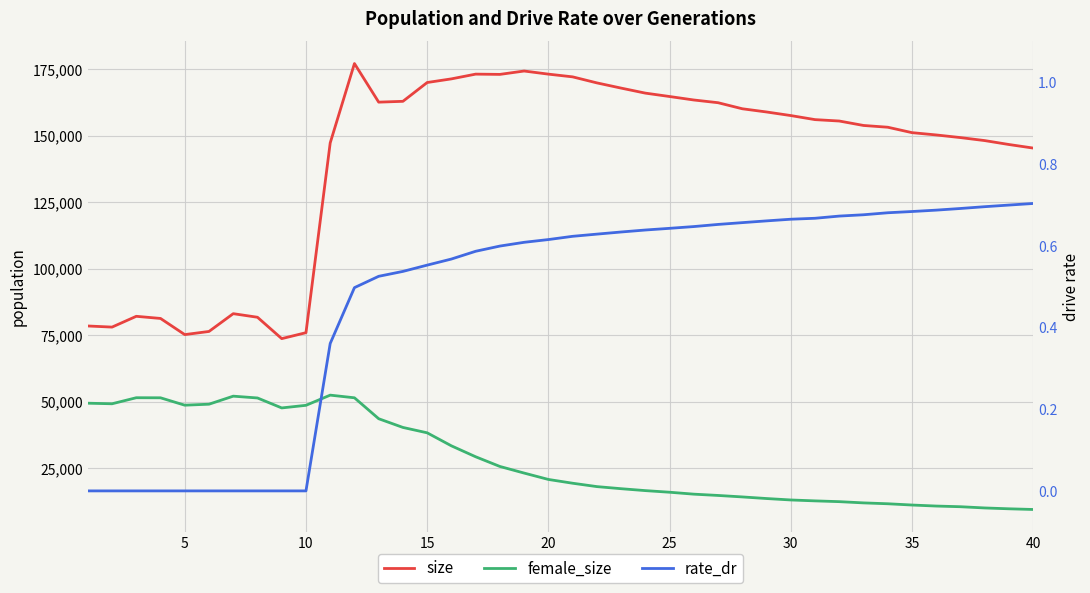

Is the value of female_size at 24 greater than the value of size at 26?

No